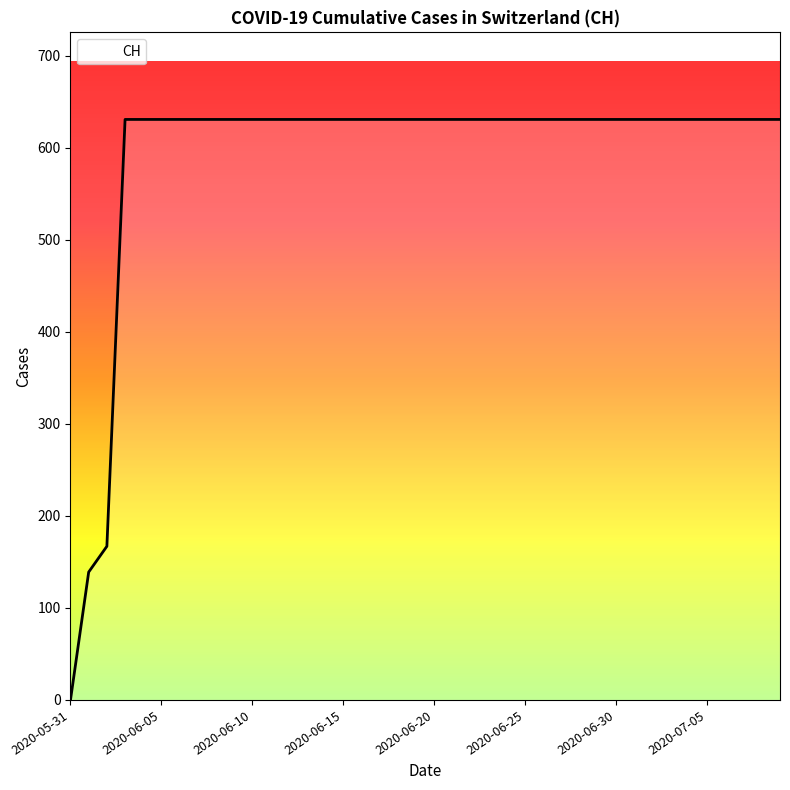

What is the difference between the maximum and minimum values?

631